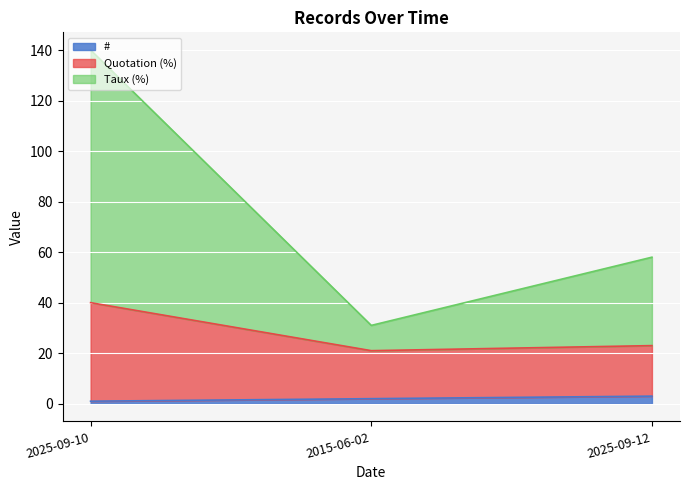

At which category is the sum across all series the highest?

2025-09-10